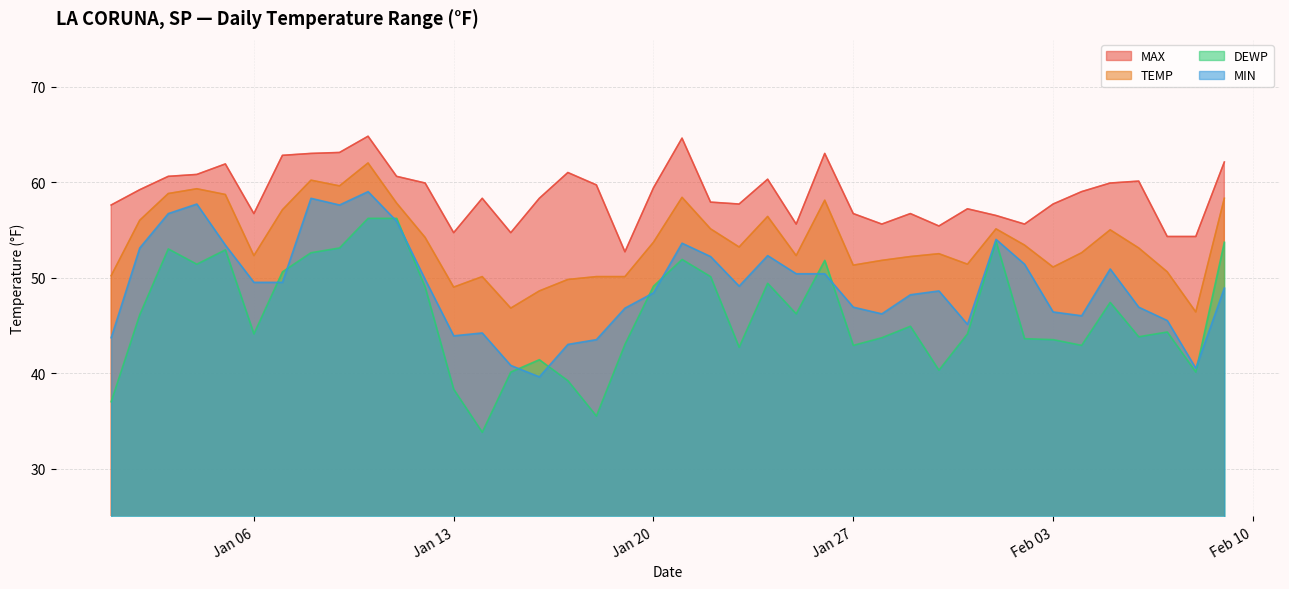

How many values in the TEMP series exceed 53?

21